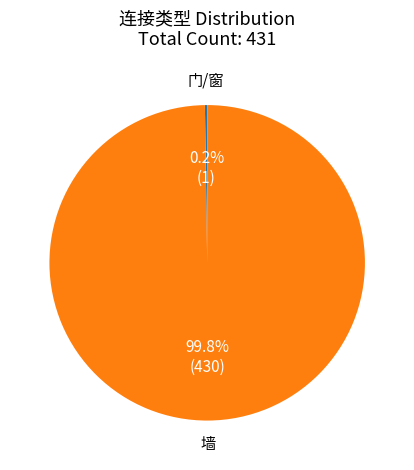

Does any single category account for the majority?

Yes